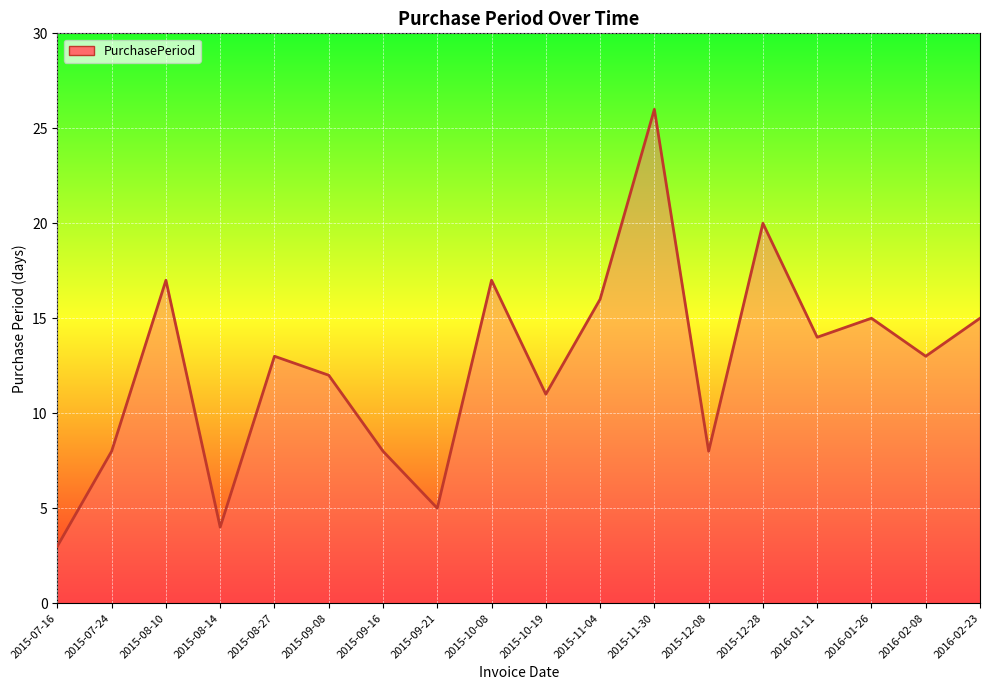

At which category does the chart reach its peak across all series?

2015-11-30